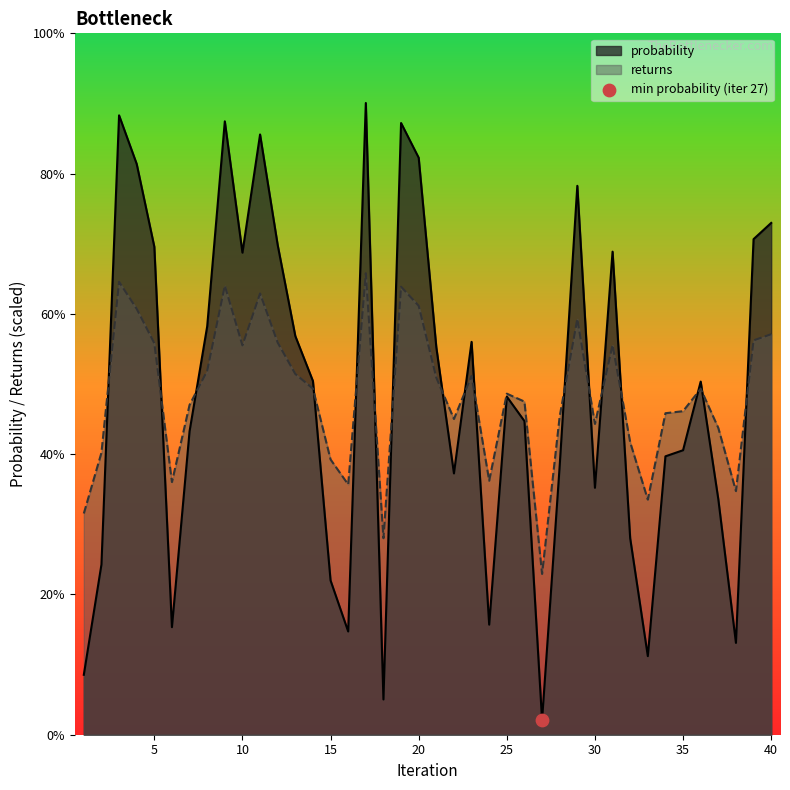

What is the total value across all series at 3?

1.5